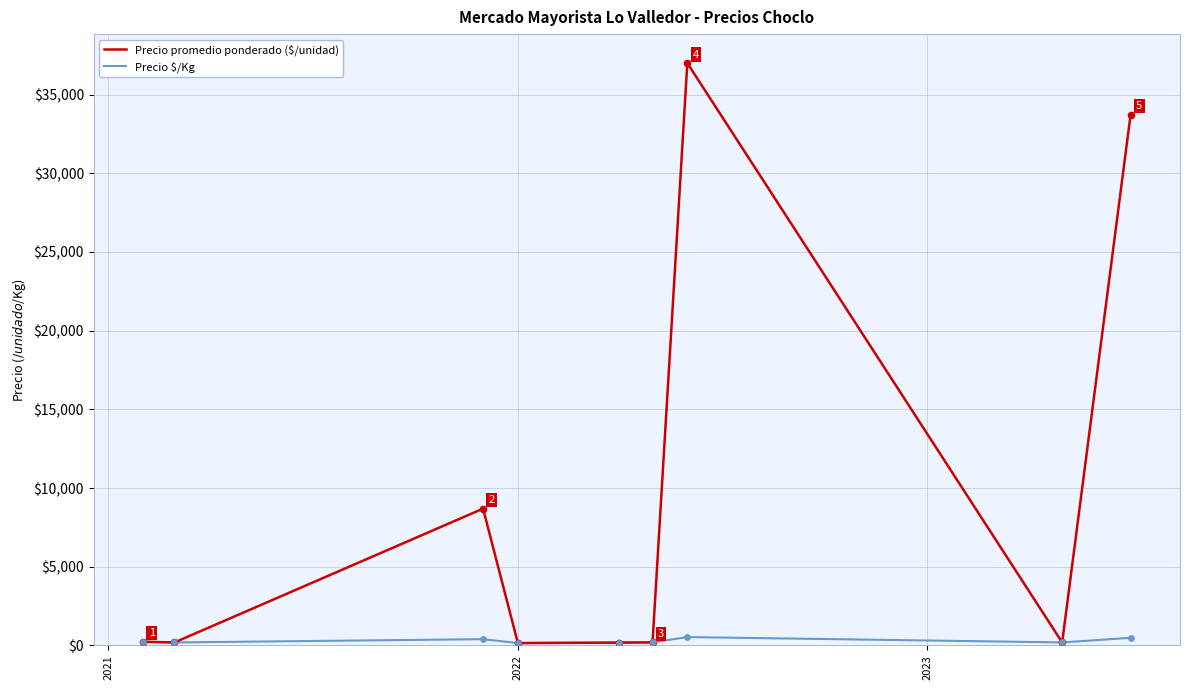

Which series has the widest spread of values?

Precio promedio ponderado ($/unidad)